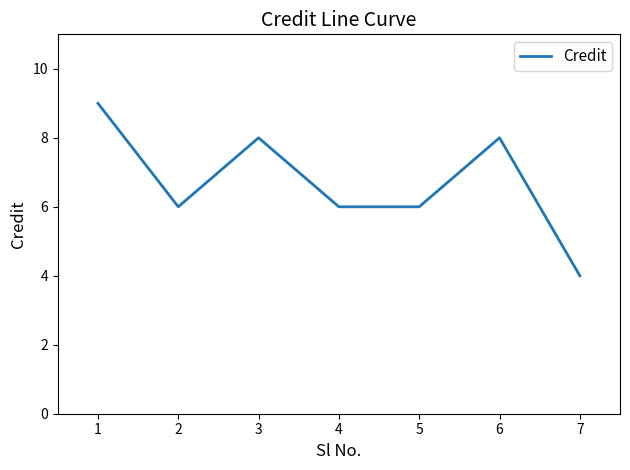

Read the value at 7.

4